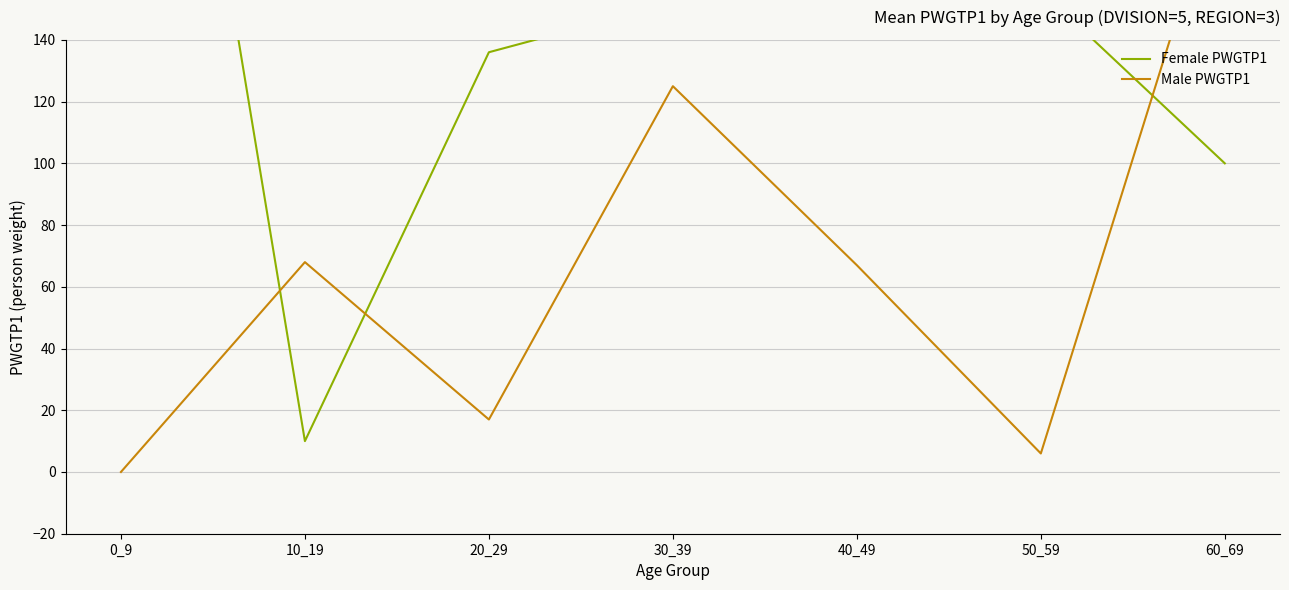

Reading left to right, extract all data points from this chart.

Female PWGTP1: 370	10	136	152	143	156	100
Male PWGTP1: 0	68	17	125	67	6	197